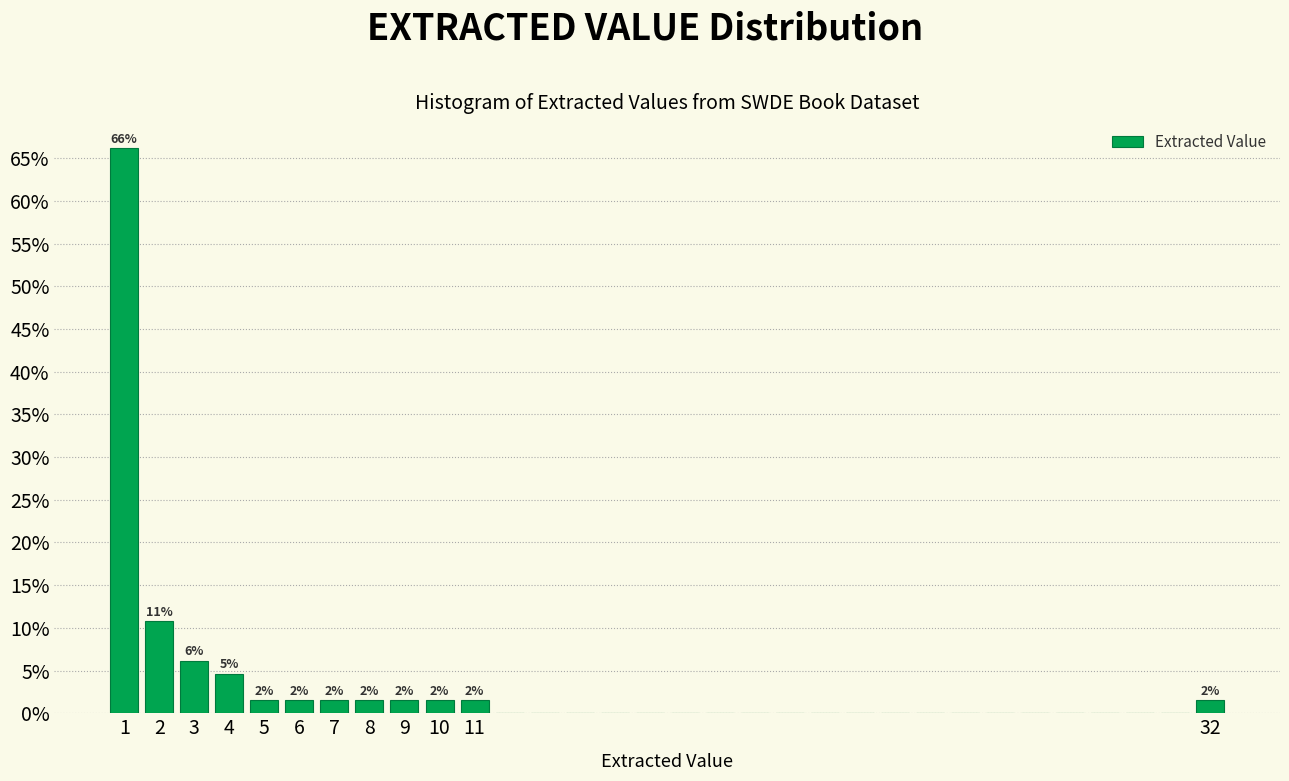

Over which range of the x-axis is the bar tallest?

0.5 to 1.5